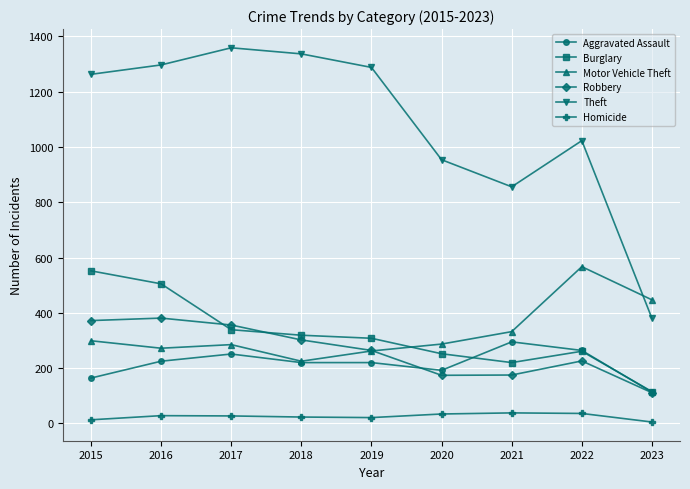

What is the highest value of the Theft series?

1359